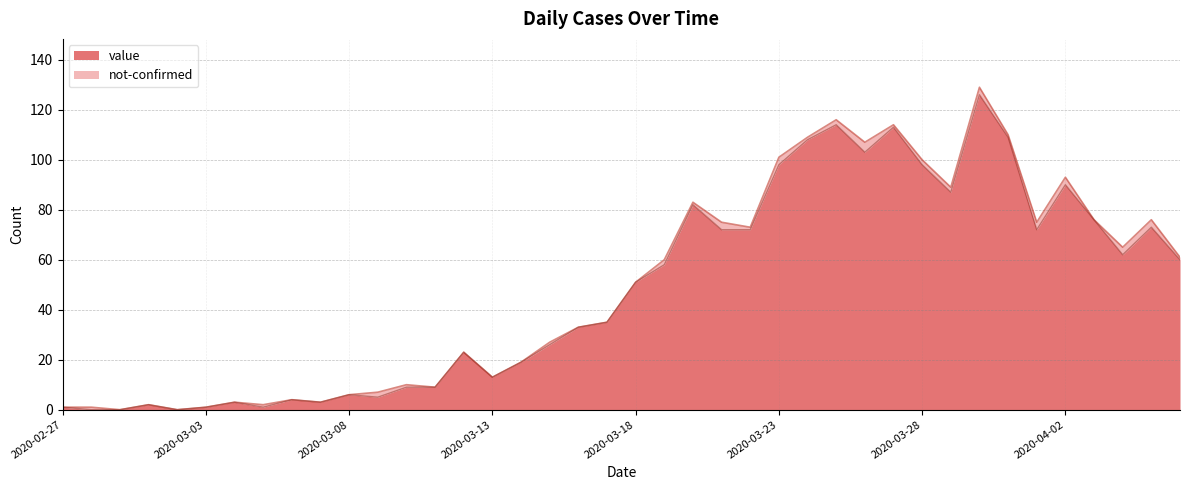

What is the value of the 37th point from the left?

76